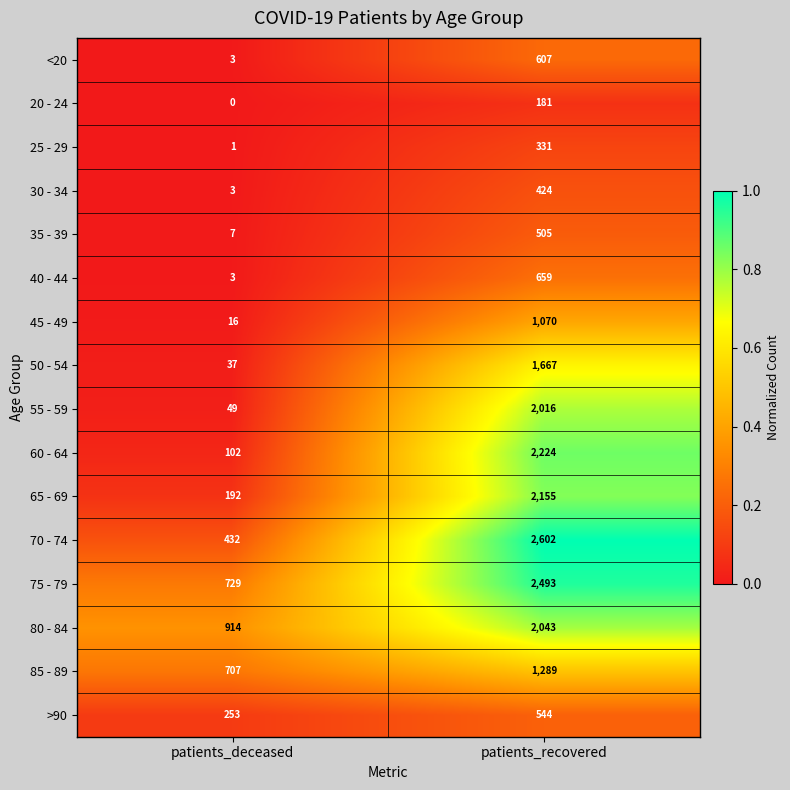

What is the sum of all 45 - 49 values?

1086